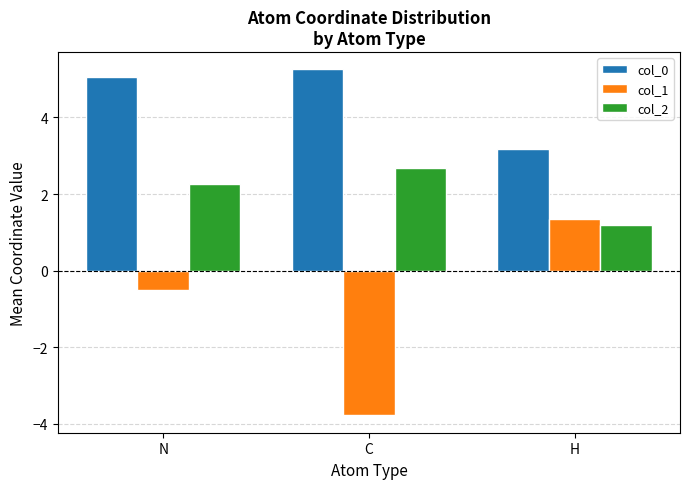

What value does the col_2 series have at H?

1.2